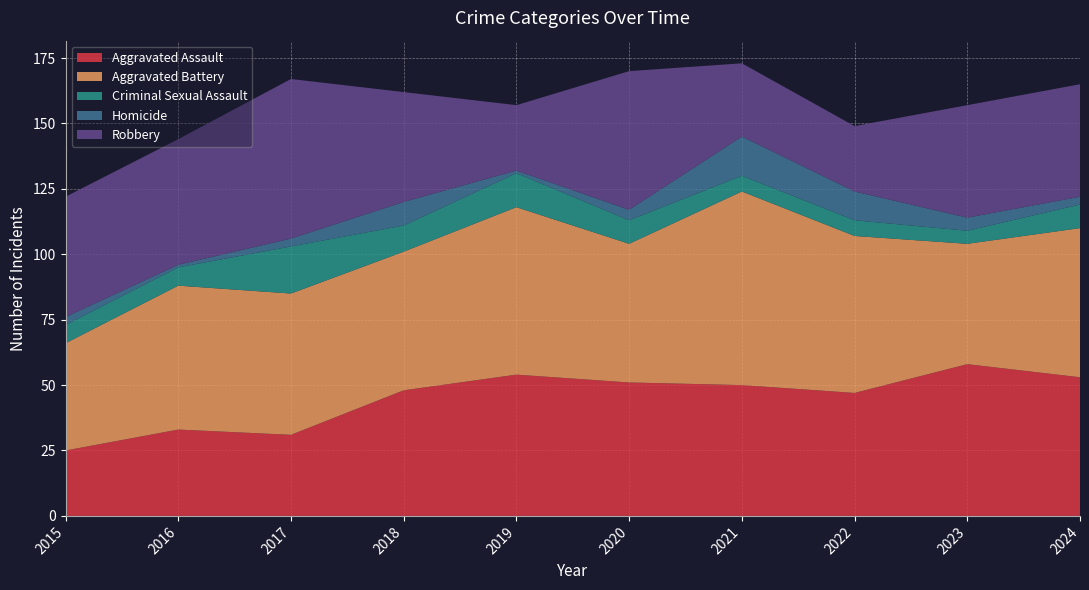

Reading left to right, what are all the values shown in this chart?

Aggravated Assault: 2015=25	2016=33	2017=31	2018=48	2019=54	2020=51	2021=50	2022=47	2023=58	2024=53
Aggravated Battery: 2015=41	2016=55	2017=54	2018=53	2019=64	2020=53	2021=74	2022=60	2023=46	2024=57
Criminal Sexual Assault: 2015=7	2016=7	2017=18	2018=10	2019=13	2020=9	2021=6	2022=6	2023=5	2024=9
Homicide: 2015=3	2016=1	2017=3	2018=9	2019=1	2020=4	2021=15	2022=11	2023=5	2024=3
Robbery: 2015=46	2016=48	2017=61	2018=42	2019=25	2020=53	2021=28	2022=25	2023=43	2024=43